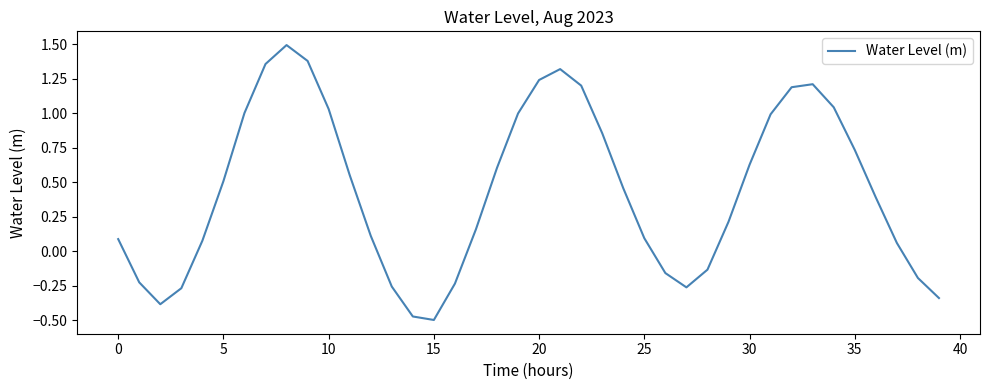

What is the difference between the maximum and minimum values?

2.0